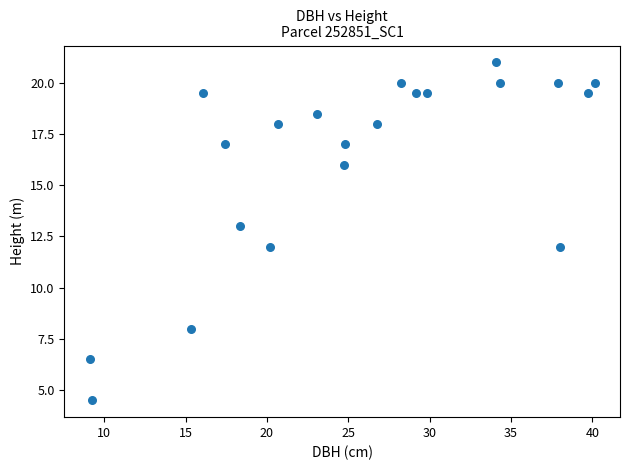

What is the range of Y values (max minus min)?

16.5